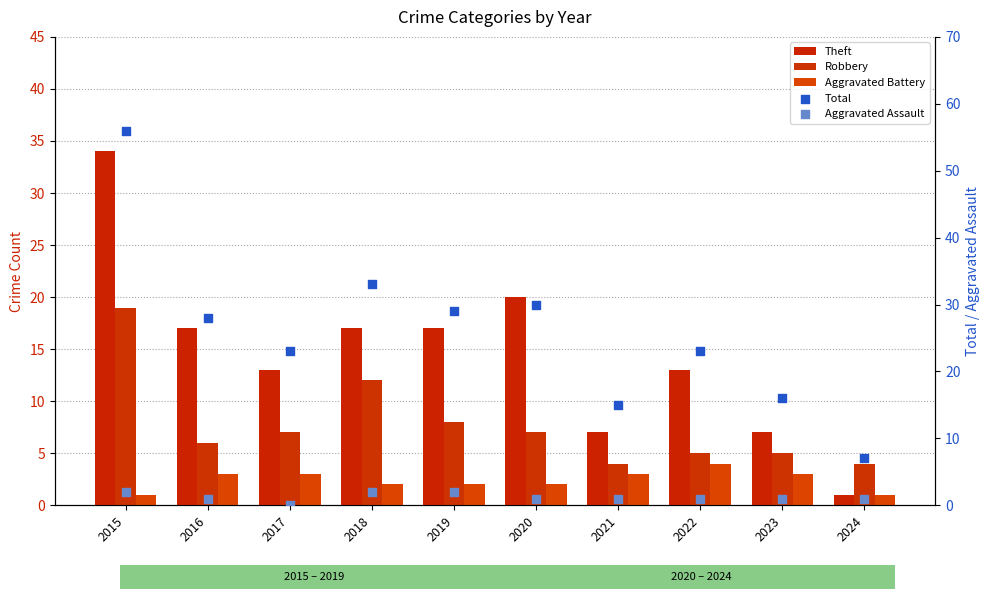

Which series contains the highest Y value?

Total